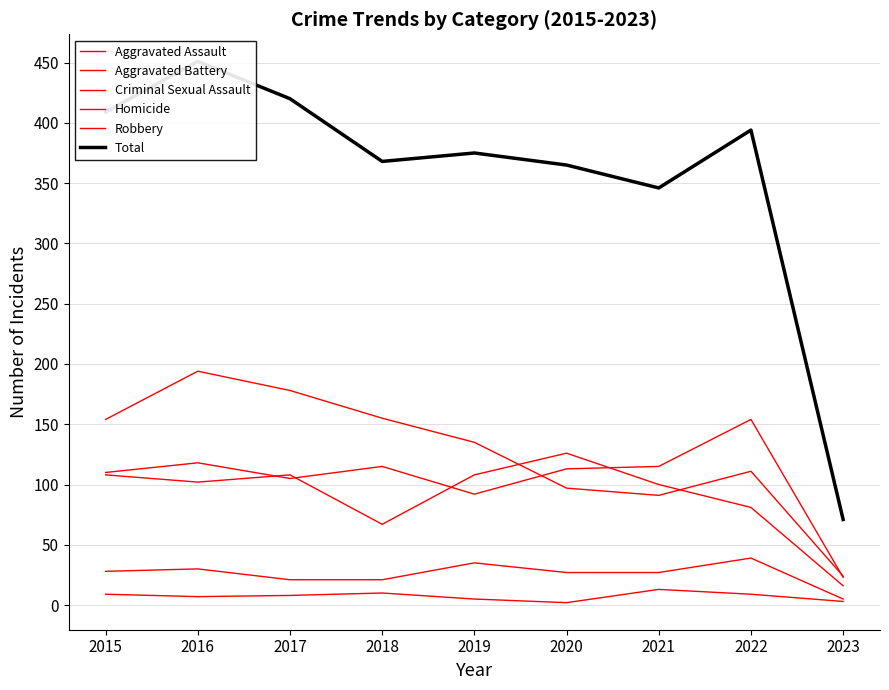

Reading right to left, extract all data points from this chart.

Aggravated Assault: 2023=23	2022=154	2021=115	2020=113	2019=92	2018=115	2017=105	2016=118	2015=110
Aggravated Battery: 2023=16	2022=81	2021=100	2020=126	2019=108	2018=67	2017=108	2016=102	2015=108
Criminal Sexual Assault: 2023=5	2022=39	2021=27	2020=27	2019=35	2018=21	2017=21	2016=30	2015=28
Homicide: 2023=3	2022=9	2021=13	2020=2	2019=5	2018=10	2017=8	2016=7	2015=9
Robbery: 2023=24	2022=111	2021=91	2020=97	2019=135	2018=155	2017=178	2016=194	2015=154
Total: 2023=71	2022=394	2021=346	2020=365	2019=375	2018=368	2017=420	2016=451	2015=409